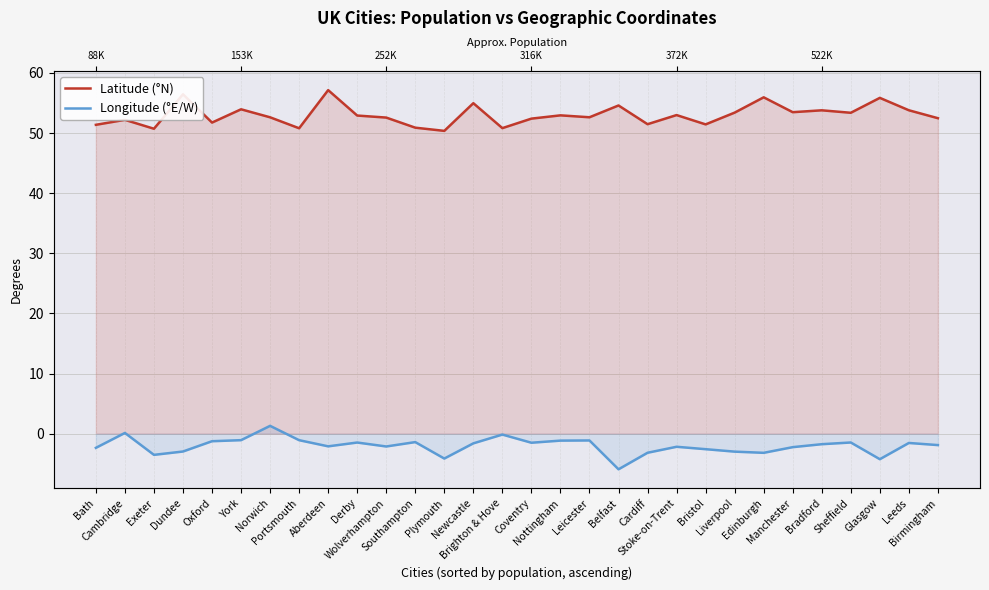

What is the total value across all series at Portsmouth?

49.7